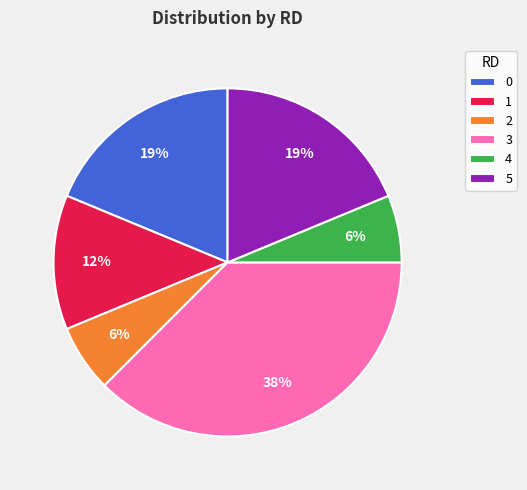

The 2 slice represents 1% of the pie. True or false?

False